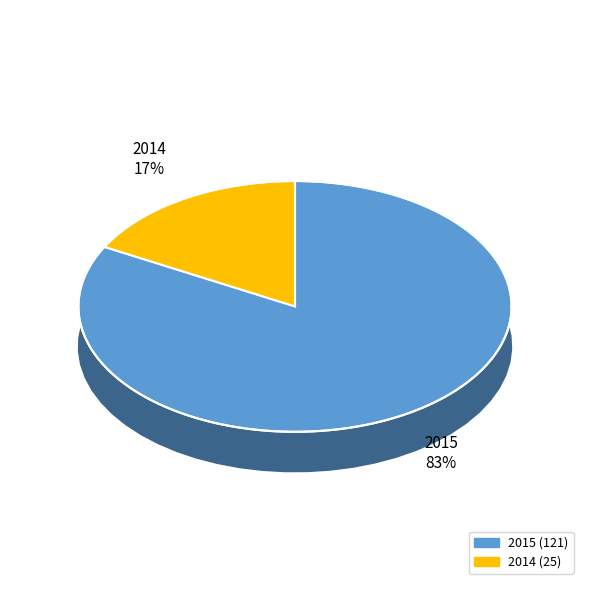

To the nearest percent, what is the average slice percentage?

50%